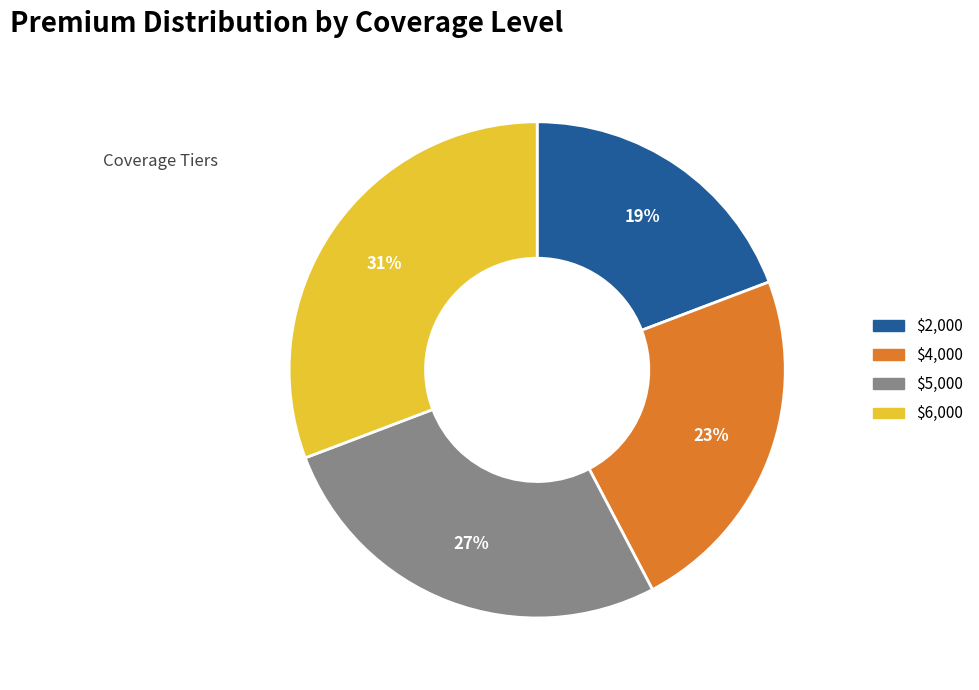

To the nearest percent, what portion does $2,000 represent?

19%